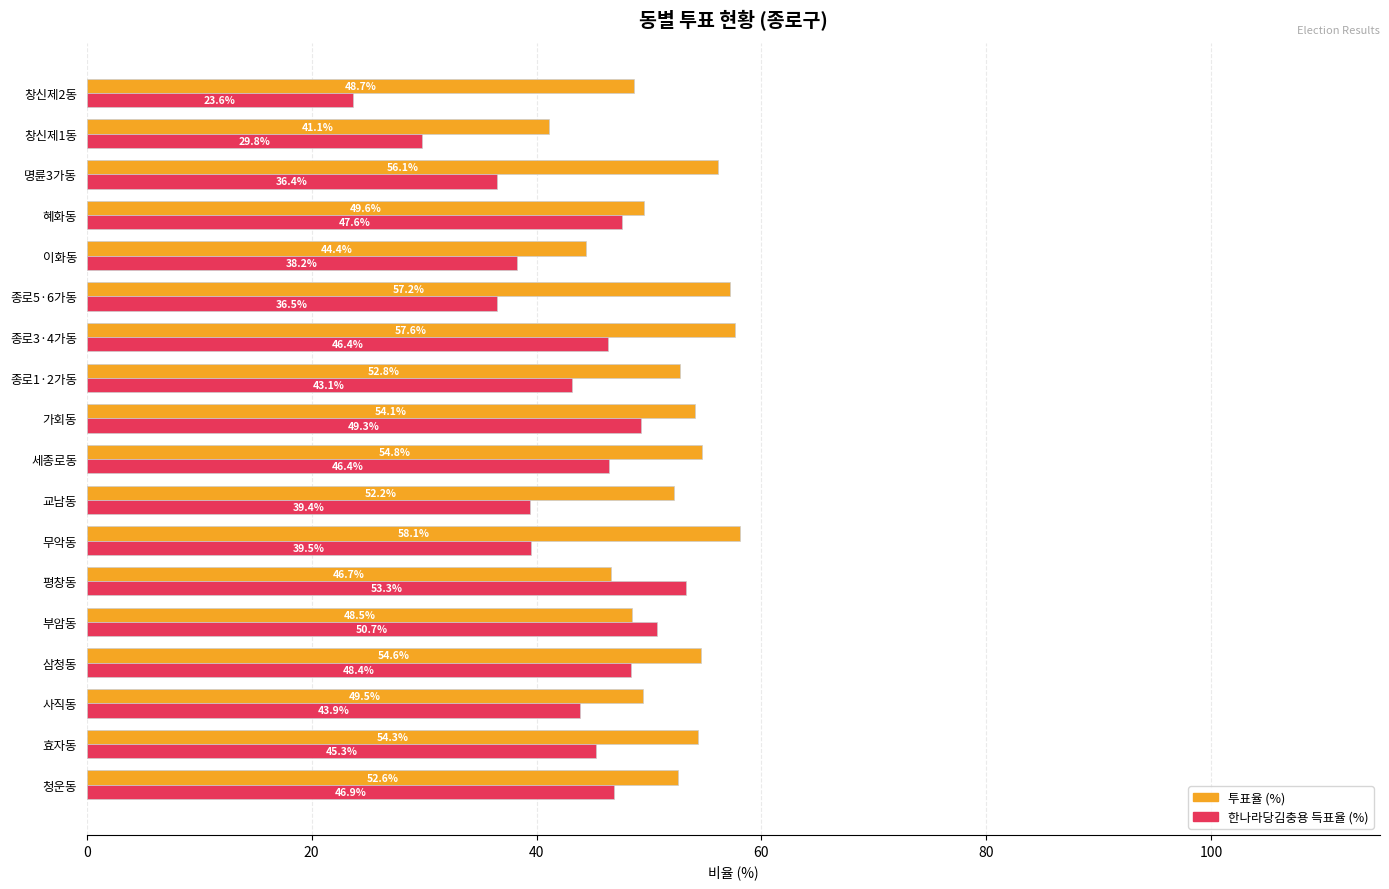

At which label is 한나라당김충용 득표율 (%) closest to 38?

이화동